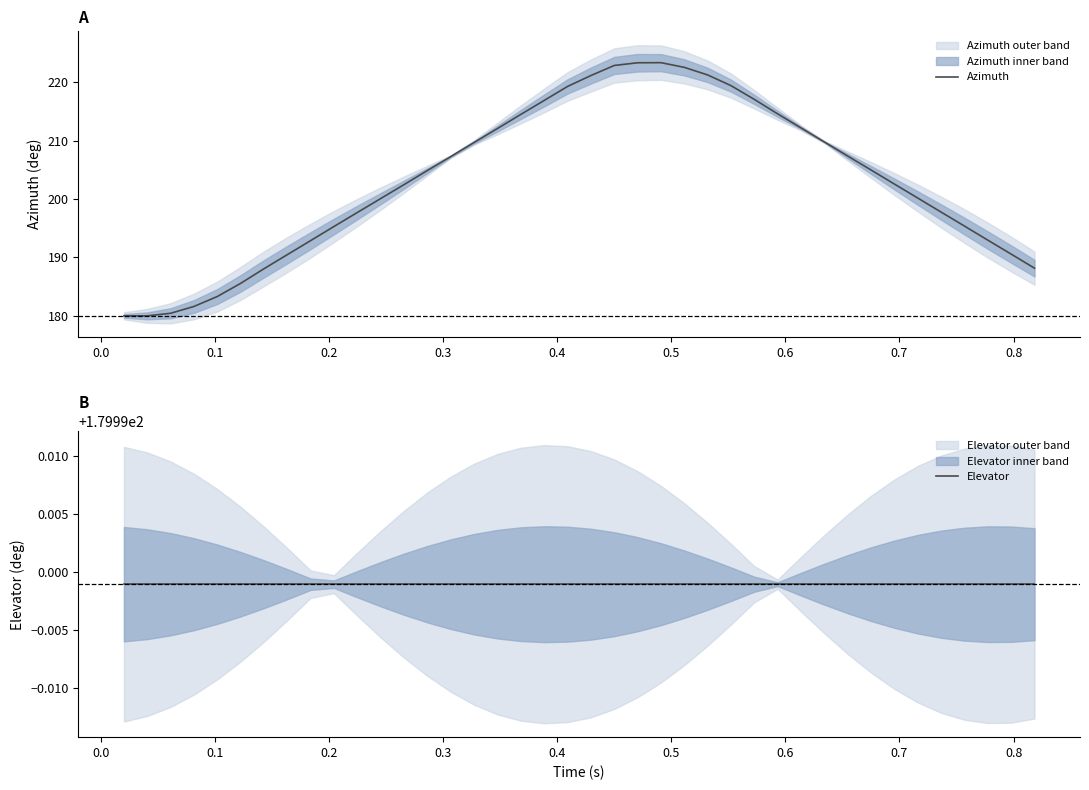

True or false: Elevator has a value of 91.4 at 29.

False